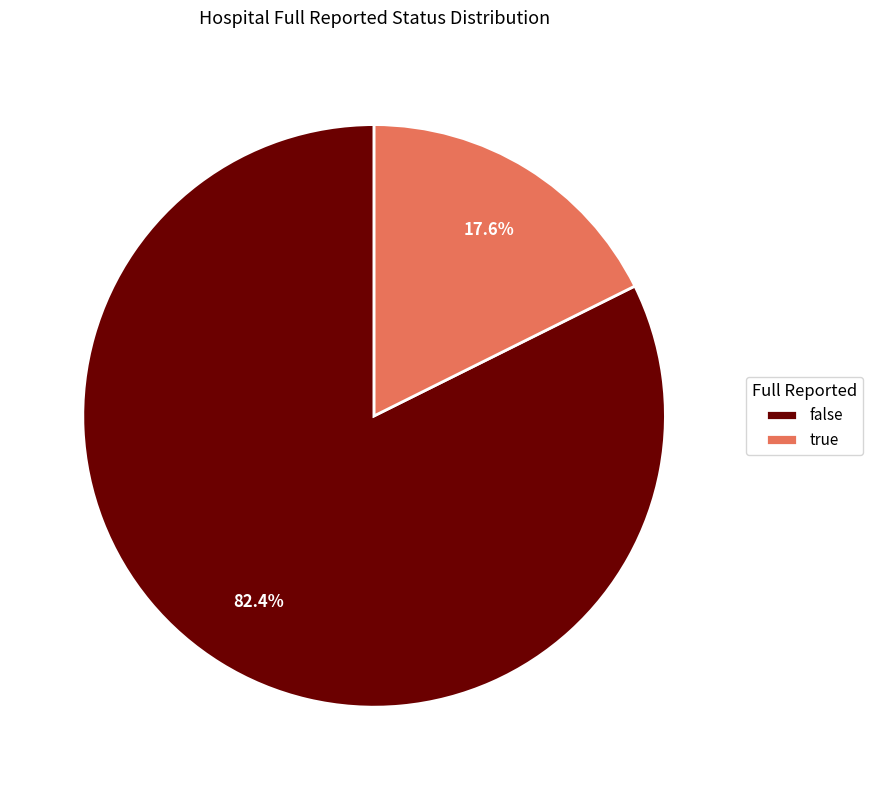

Which slice is the smallest?

true